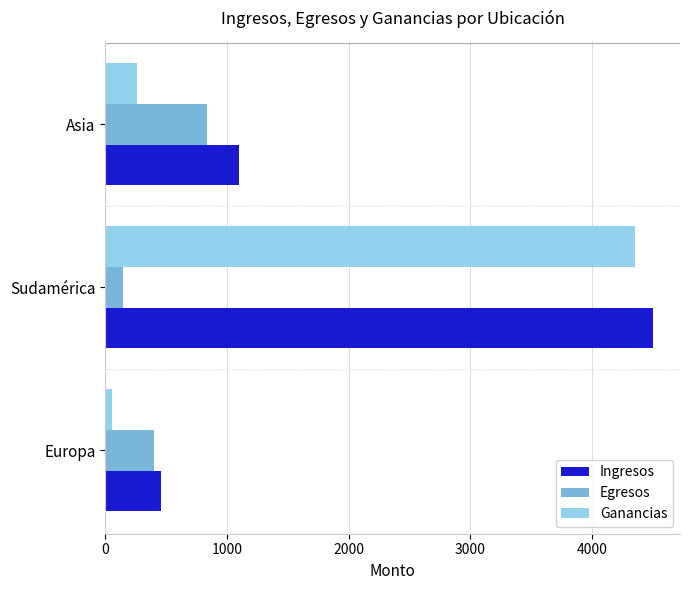

Which series changed the most between Europa and Sudamérica?

Ganancias